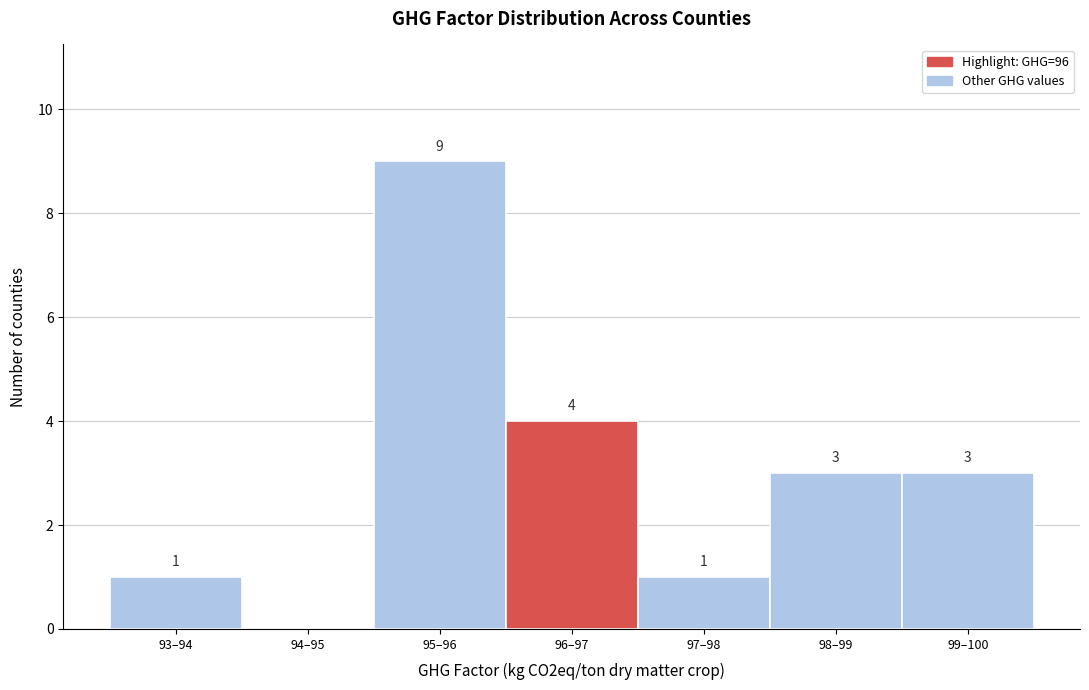

At which label does the data first exceed 3?

95–96